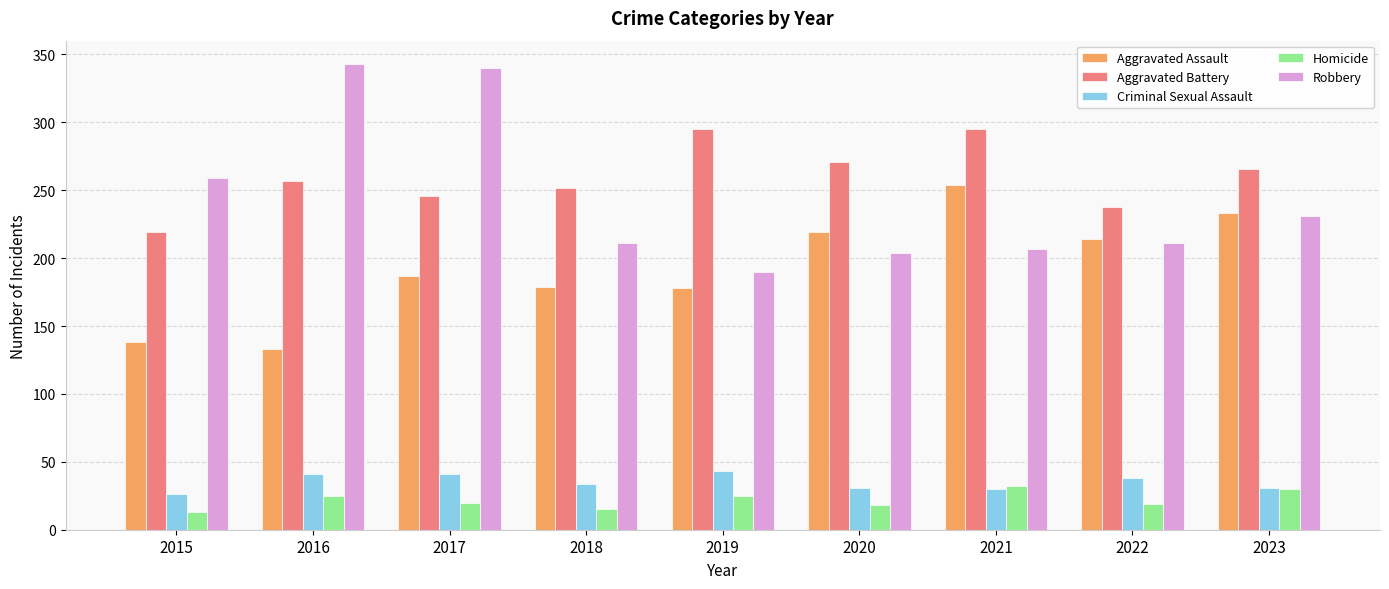

Where does the Criminal Sexual Assault series first go above 34?

2016